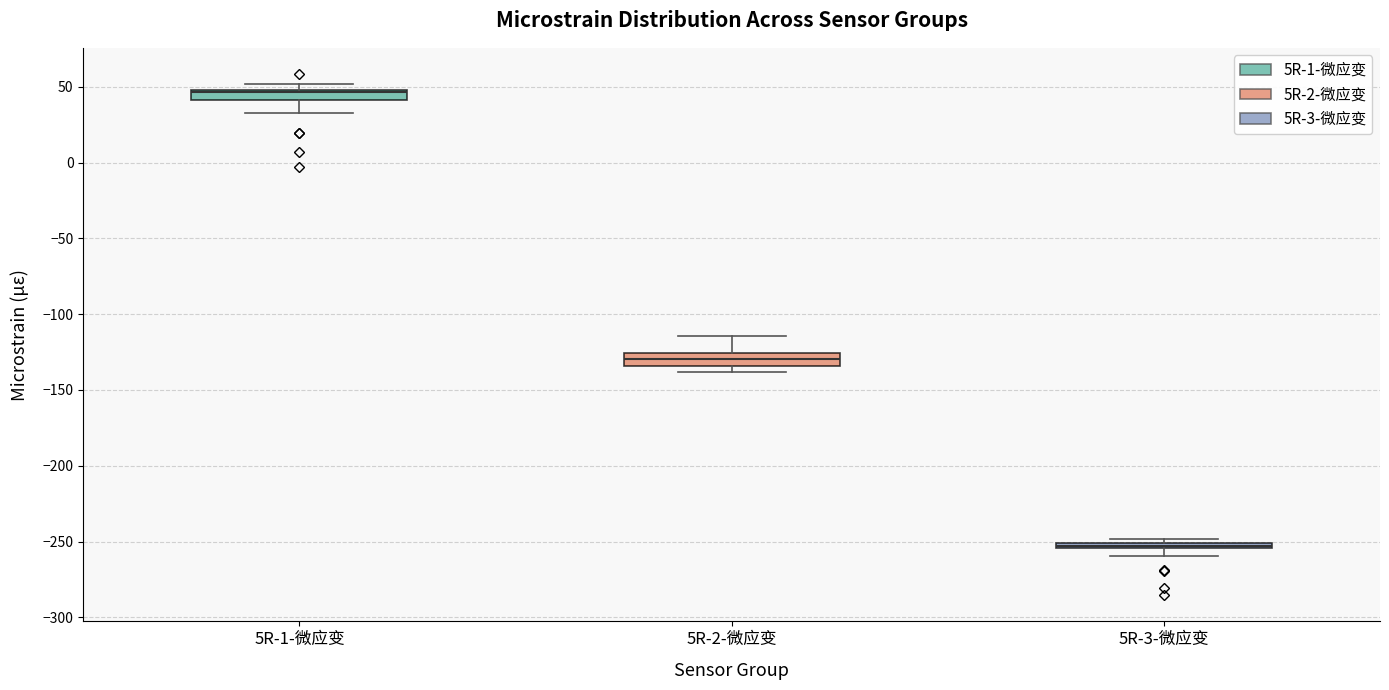

Where is the upper edge of the box for 5R-3-微应变 on the y-axis? The values are not printed on the chart, so give them approximately, as read against the axis.

-250